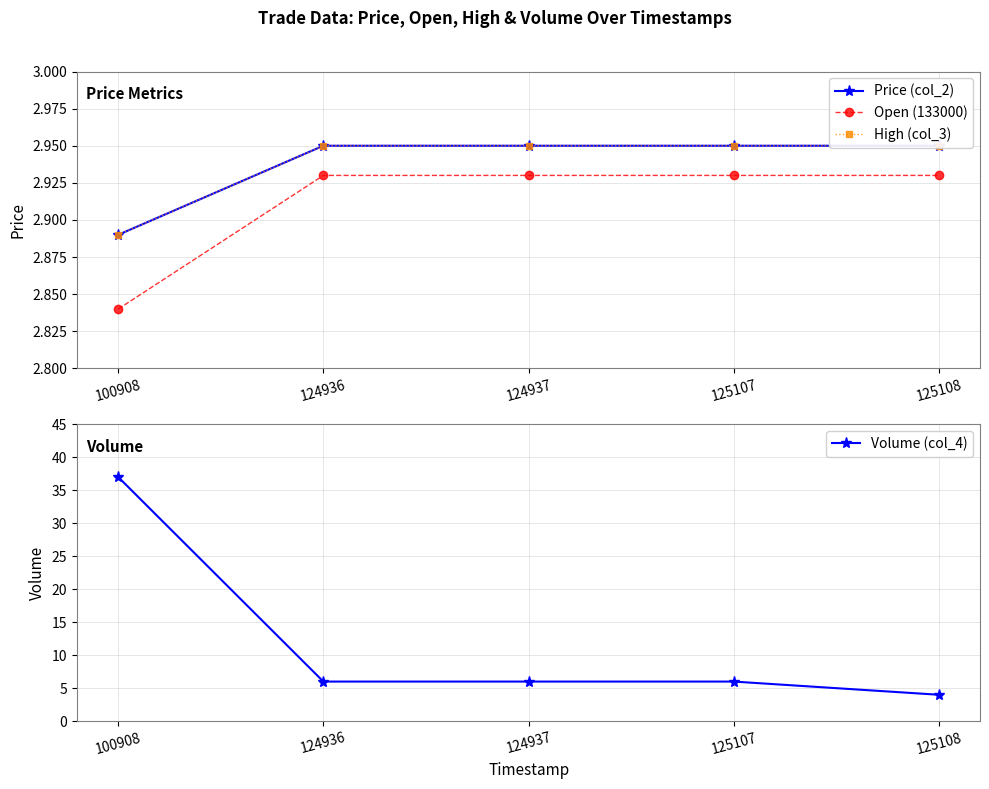

Between 100908 and 124937, which is larger?

124937